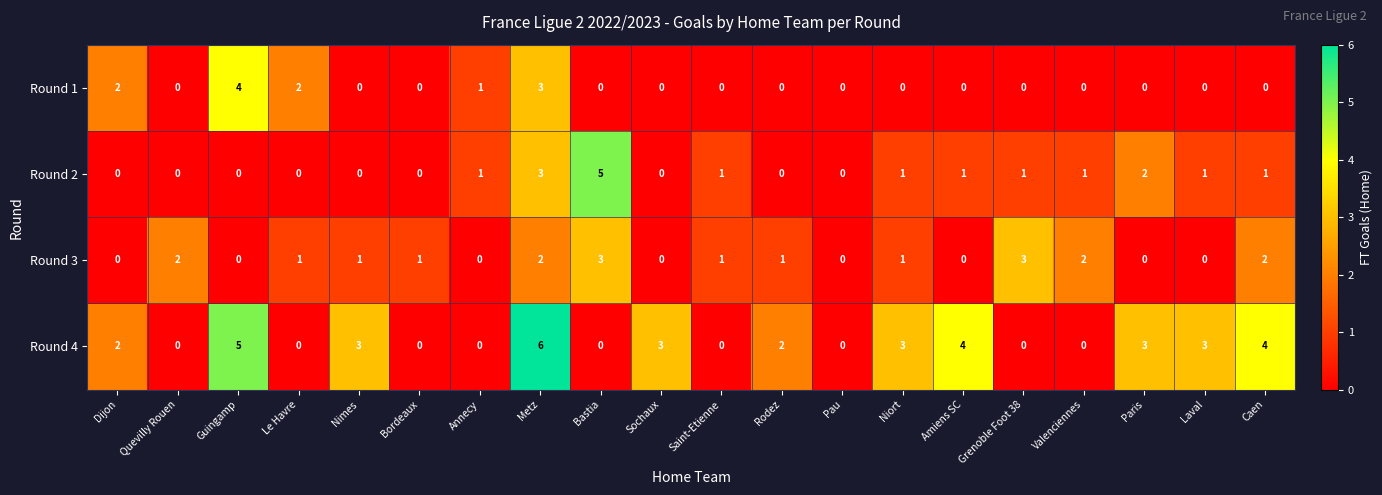

What is the highest value of the Round 1 series?

4